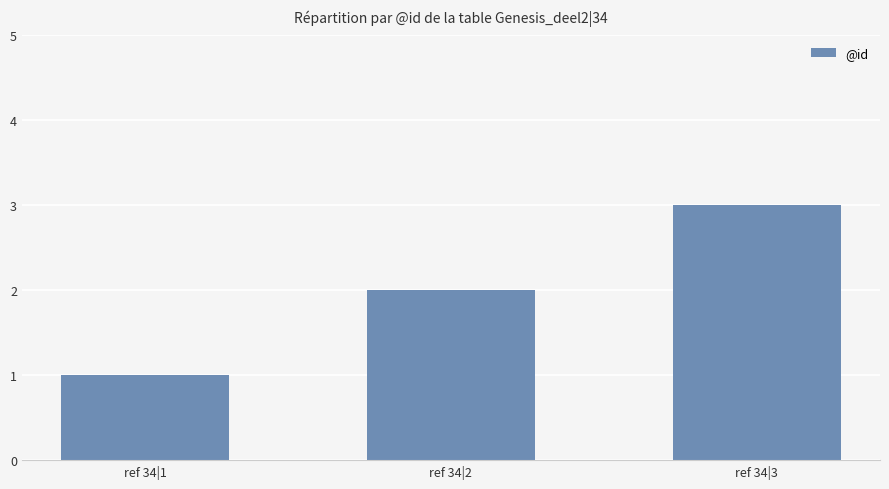

The value at ref 34|3 is 2. True or false?

False